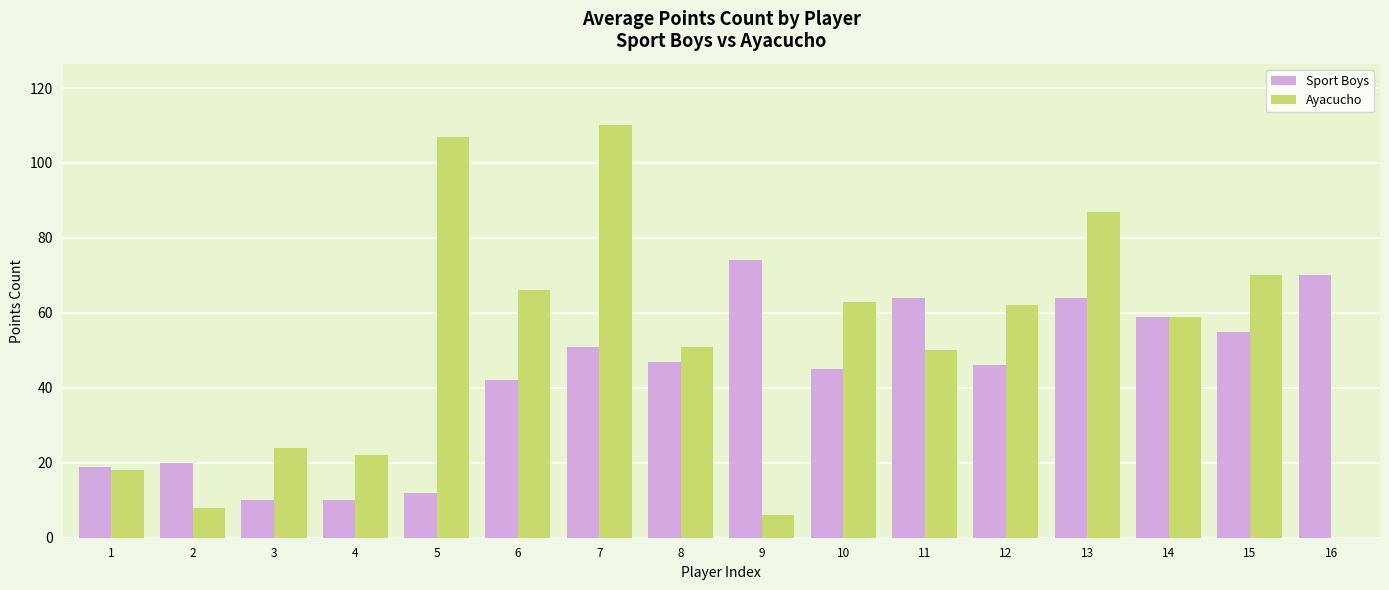

The Sport Boys series shows 55 at 15. True or false?

True